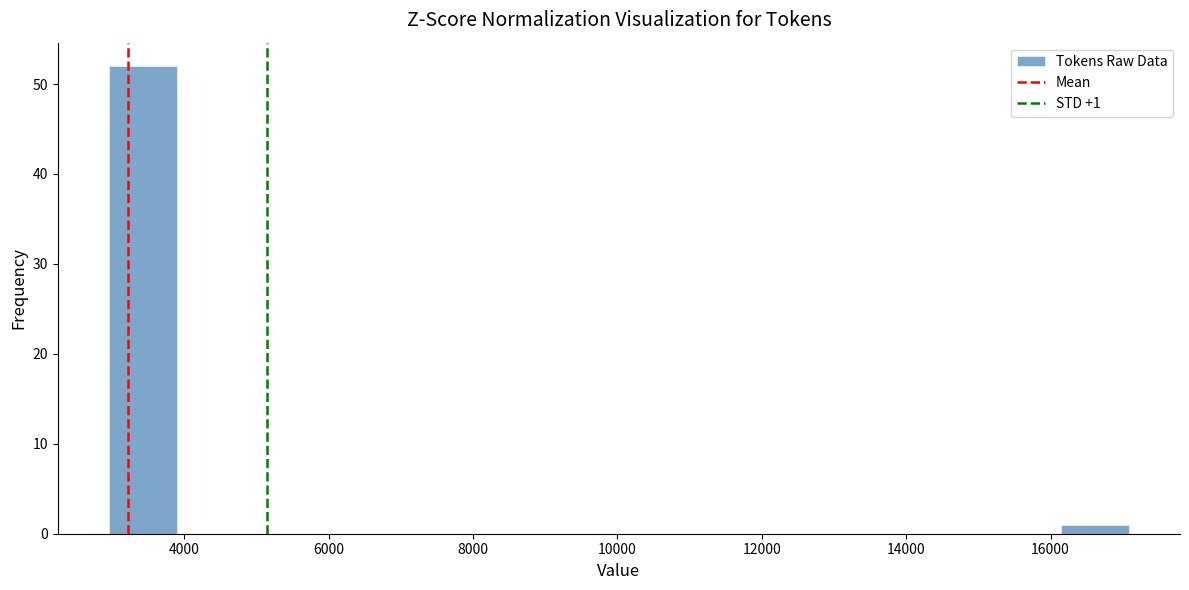

Over which range of the x-axis is the bar tallest?

3000 to 3800